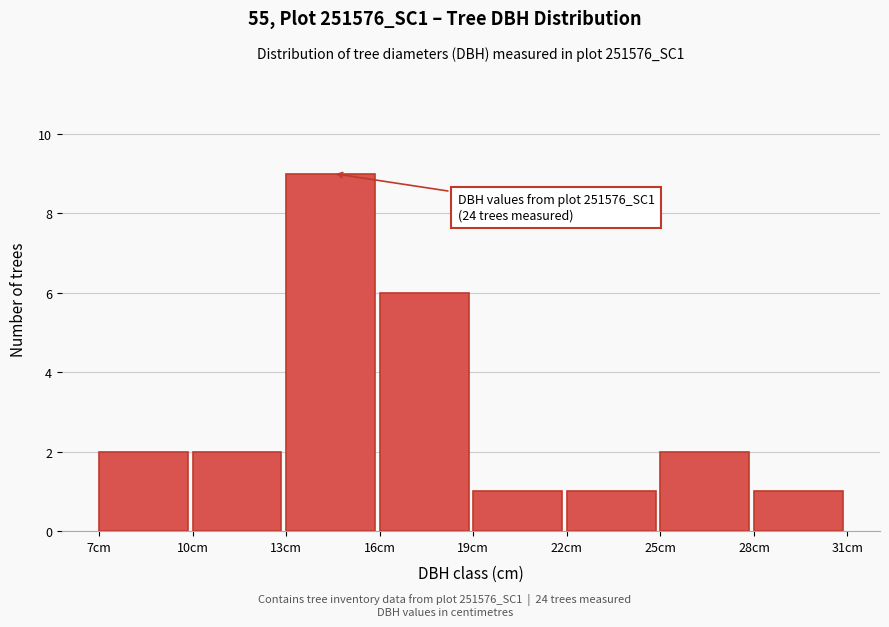

Over which range of the x-axis is the bar tallest?

13 to 16